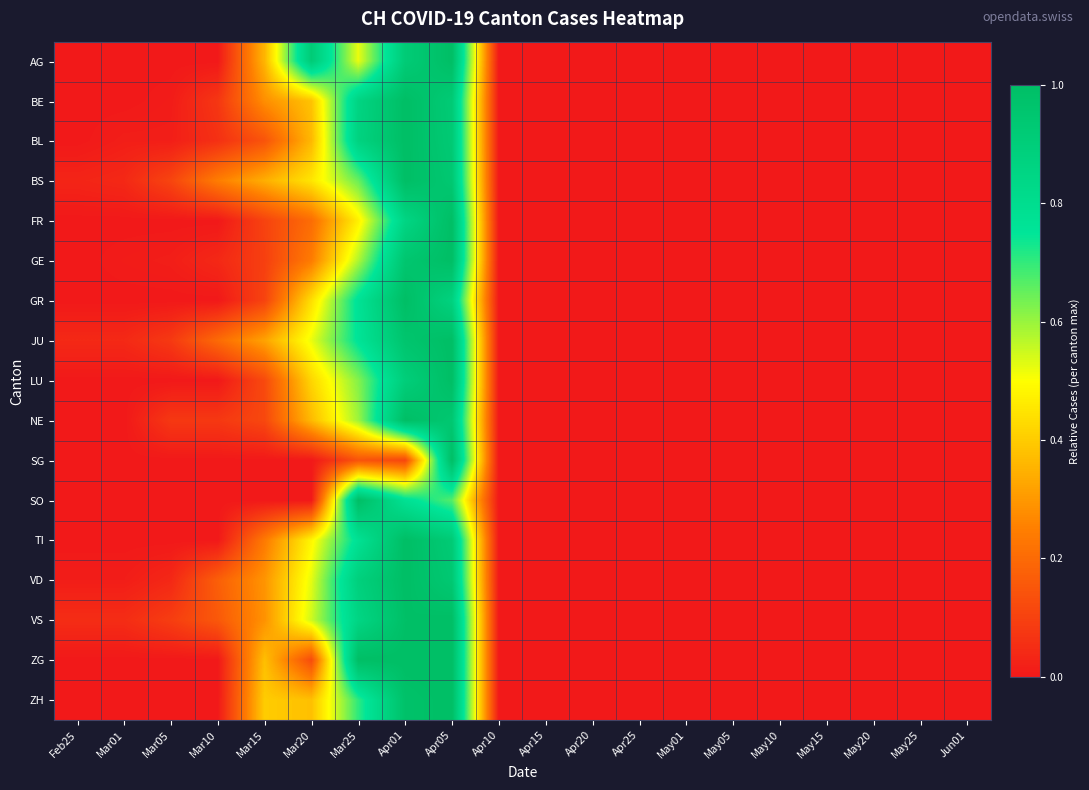

Reading left to right, transcribe all the data shown in this chart.

AG: Feb25=0.0	Mar01=0.0	Mar05=0.0	Mar10=0.0	Mar15=0.4	Mar20=0.9	Mar25=0.5	Apr01=0.9	Apr05=1.0	Apr10=0.0	Apr15=0.0	Apr20=0.0	Apr25=0.0	May01=0.0	May05=0.0	May10=0.0	May15=0.0	May20=0.0	May25=0.0	Jun01=0.0
BE: Feb25=0.0	Mar01=0.0	Mar05=0.0	Mar10=0.1	Mar15=0.3	Mar20=0.4	Mar25=0.9	Apr01=1.0	Apr05=0.9	Apr10=0.0	Apr15=0.0	Apr20=0.0	Apr25=0.0	May01=0.0	May05=0.0	May10=0.0	May15=0.0	May20=0.0	May25=0.0	Jun01=0.0
BL: Feb25=0.0	Mar01=0.0	Mar05=0.0	Mar10=0.1	Mar15=0.1	Mar20=0.4	Mar25=0.9	Apr01=1.0	Apr05=0.9	Apr10=0.0	Apr15=0.0	Apr20=0.0	Apr25=0.0	May01=0.0	May05=0.0	May10=0.0	May15=0.0	May20=0.0	May25=0.0	Jun01=0.0
BS: Feb25=0.0	Mar01=0.0	Mar05=0.1	Mar10=0.2	Mar15=0.3	Mar20=0.5	Mar25=0.6	Apr01=1.0	Apr05=0.9	Apr10=0.0	Apr15=0.0	Apr20=0.0	Apr25=0.0	May01=0.0	May05=0.0	May10=0.0	May15=0.0	May20=0.0	May25=0.0	Jun01=0.0
FR: Feb25=0.0	Mar01=0.0	Mar05=0.0	Mar10=0.0	Mar15=0.1	Mar20=0.2	Mar25=0.5	Apr01=0.9	Apr05=1.0	Apr10=0.0	Apr15=0.0	Apr20=0.0	Apr25=0.0	May01=0.0	May05=0.0	May10=0.0	May15=0.0	May20=0.0	May25=0.0	Jun01=0.0
GE: Feb25=0.0	Mar01=0.0	Mar05=0.0	Mar10=0.0	Mar15=0.1	Mar20=0.2	Mar25=0.6	Apr01=1.0	Apr05=1.0	Apr10=0.0	Apr15=0.0	Apr20=0.0	Apr25=0.0	May01=0.0	May05=0.0	May10=0.0	May15=0.0	May20=0.0	May25=0.0	Jun01=0.0
GR: Feb25=0.0	Mar01=0.0	Mar05=0.0	Mar10=0.0	Mar15=0.1	Mar20=0.4	Mar25=0.8	Apr01=1.0	Apr05=0.9	Apr10=0.0	Apr15=0.0	Apr20=0.0	Apr25=0.0	May01=0.0	May05=0.0	May10=0.0	May15=0.0	May20=0.0	May25=0.0	Jun01=0.0
JU: Feb25=0.0	Mar01=0.0	Mar05=0.1	Mar10=0.2	Mar15=0.3	Mar20=0.5	Mar25=0.8	Apr01=1.0	Apr05=1.0	Apr10=0.0	Apr15=0.0	Apr20=0.0	Apr25=0.0	May01=0.0	May05=0.0	May10=0.0	May15=0.0	May20=0.0	May25=0.0	Jun01=0.0
LU: Feb25=0.0	Mar01=0.0	Mar05=0.0	Mar10=0.0	Mar15=0.1	Mar20=0.4	Mar25=0.6	Apr01=0.9	Apr05=1.0	Apr10=0.0	Apr15=0.0	Apr20=0.0	Apr25=0.0	May01=0.0	May05=0.0	May10=0.0	May15=0.0	May20=0.0	May25=0.0	Jun01=0.0
NE: Feb25=0.0	Mar01=0.0	Mar05=0.1	Mar10=0.1	Mar15=0.1	Mar20=0.4	Mar25=0.6	Apr01=1.0	Apr05=0.9	Apr10=0.0	Apr15=0.0	Apr20=0.0	Apr25=0.0	May01=0.0	May05=0.0	May10=0.0	May15=0.0	May20=0.0	May25=0.0	Jun01=0.0
SG: Feb25=0.0	Mar01=0.0	Mar05=0.0	Mar10=0.0	Mar15=0.0	Mar20=0.0	Mar25=0.1	Apr01=0.1	Apr05=1.0	Apr10=0.0	Apr15=0.0	Apr20=0.0	Apr25=0.0	May01=0.0	May05=0.0	May10=0.0	May15=0.0	May20=0.0	May25=0.0	Jun01=0.0
SO: Feb25=0.0	Mar01=0.0	Mar05=0.0	Mar10=0.0	Mar15=0.0	Mar20=0.0	Mar25=1.0	Apr01=0.8	Apr05=0.7	Apr10=0.0	Apr15=0.0	Apr20=0.0	Apr25=0.0	May01=0.0	May05=0.0	May10=0.0	May15=0.0	May20=0.0	May25=0.0	Jun01=0.0
TI: Feb25=0.0	Mar01=0.0	Mar05=0.0	Mar10=0.0	Mar15=0.2	Mar20=0.5	Mar25=0.8	Apr01=1.0	Apr05=0.9	Apr10=0.0	Apr15=0.0	Apr20=0.0	Apr25=0.0	May01=0.0	May05=0.0	May10=0.0	May15=0.0	May20=0.0	May25=0.0	Jun01=0.0
VD: Feb25=0.0	Mar01=0.0	Mar05=0.0	Mar10=0.2	Mar15=0.3	Mar20=0.5	Mar25=0.9	Apr01=1.0	Apr05=0.9	Apr10=0.0	Apr15=0.0	Apr20=0.0	Apr25=0.0	May01=0.0	May05=0.0	May10=0.0	May15=0.0	May20=0.0	May25=0.0	Jun01=0.0
VS: Feb25=0.0	Mar01=0.0	Mar05=0.1	Mar10=0.2	Mar15=0.3	Mar20=0.5	Mar25=0.9	Apr01=1.0	Apr05=1.0	Apr10=0.0	Apr15=0.0	Apr20=0.0	Apr25=0.0	May01=0.0	May05=0.0	May10=0.0	May15=0.0	May20=0.0	May25=0.0	Jun01=0.0
ZG: Feb25=0.0	Mar01=0.0	Mar05=0.0	Mar10=0.0	Mar15=0.4	Mar20=0.1	Mar25=1.0	Apr01=1.0	Apr05=1.0	Apr10=0.0	Apr15=0.0	Apr20=0.0	Apr25=0.0	May01=0.0	May05=0.0	May10=0.0	May15=0.0	May20=0.0	May25=0.0	Jun01=0.0
ZH: Feb25=0.0	Mar01=0.0	Mar05=0.0	Mar10=0.0	Mar15=0.4	Mar20=0.4	Mar25=0.7	Apr01=1.0	Apr05=1.0	Apr10=0.0	Apr15=0.0	Apr20=0.0	Apr25=0.0	May01=0.0	May05=0.0	May10=0.0	May15=0.0	May20=0.0	May25=0.0	Jun01=0.0